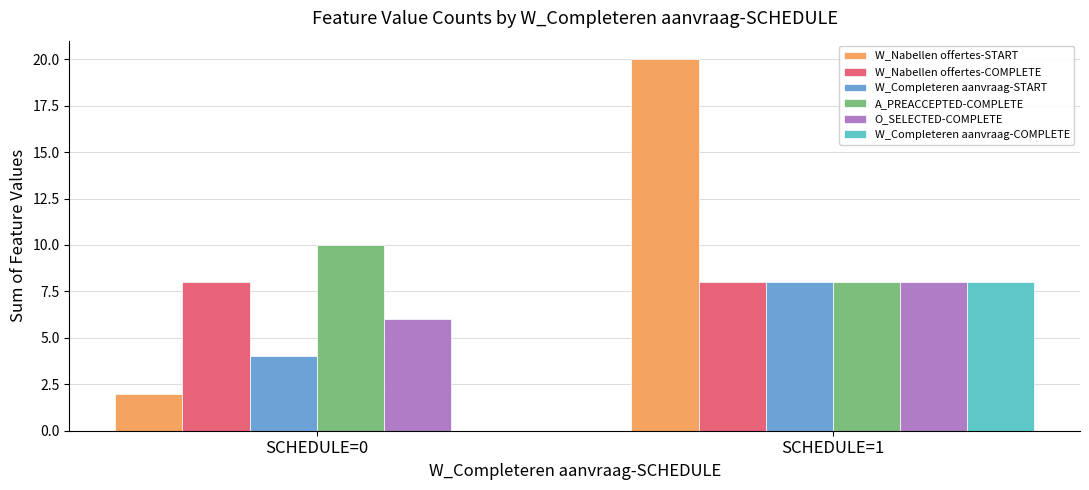

What is the maximum value for W_Completeren aanvraag-COMPLETE?

8